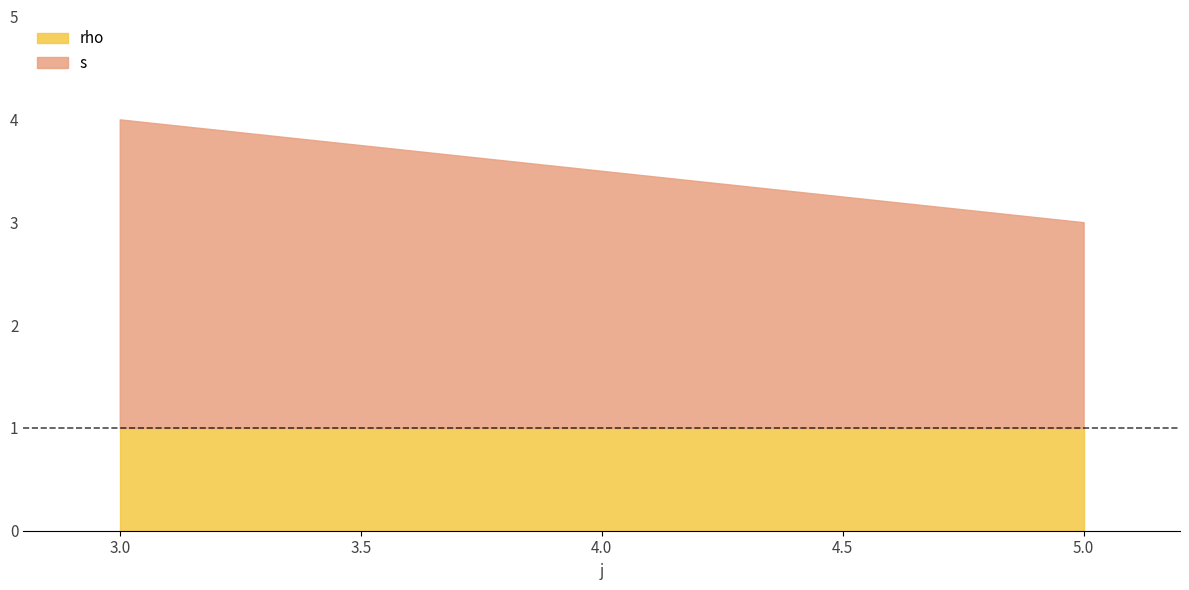

What is the maximum value shown in the chart?

4